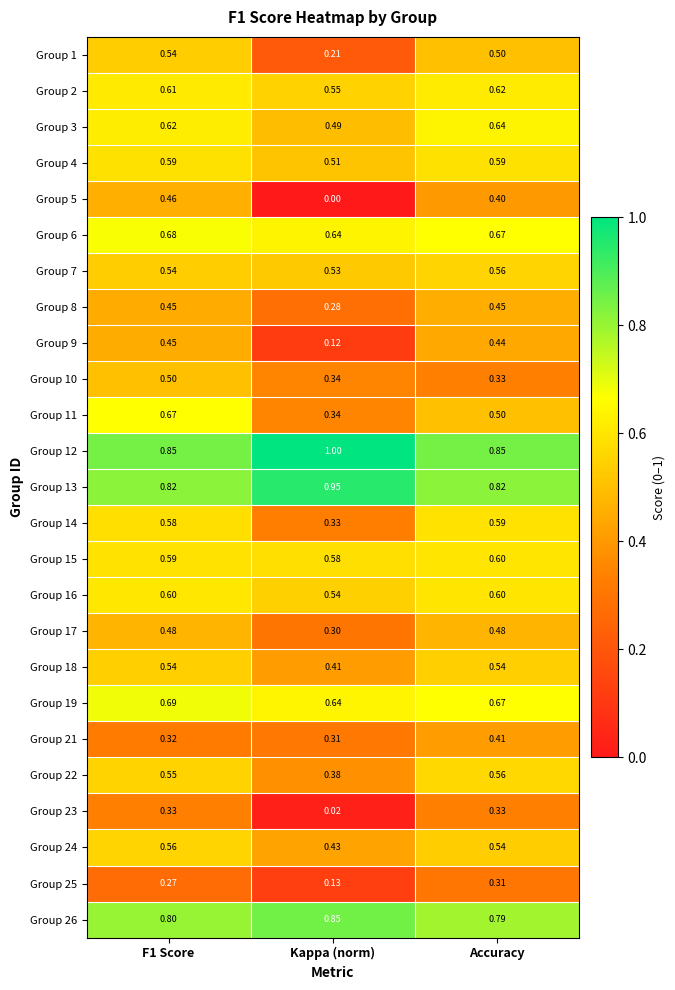

Which category has the highest value across all series?

Kappa (norm)